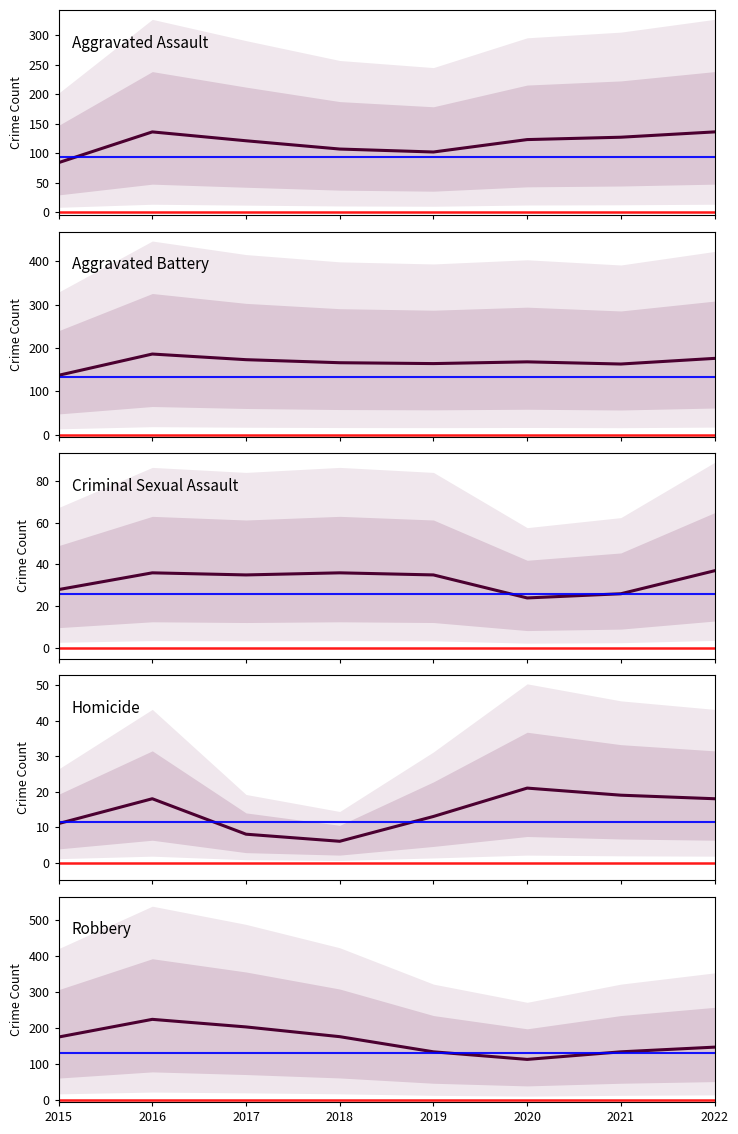

How many interior local valleys does the Robbery series have?

1